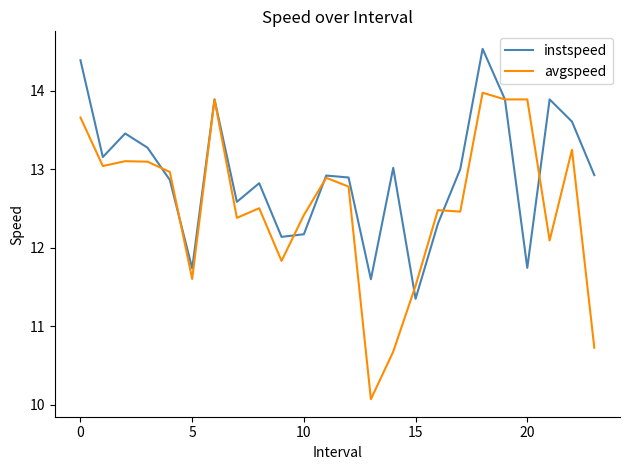

Which series has the widest spread of values?

avgspeed